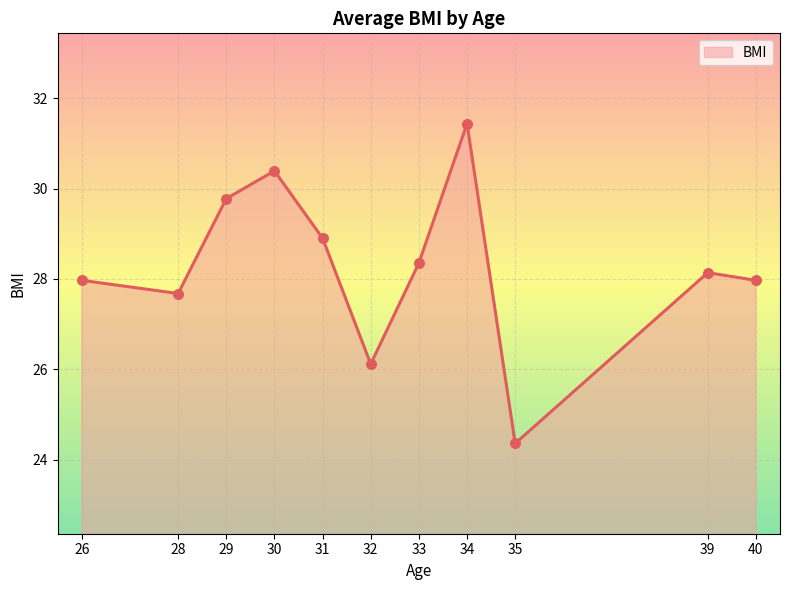

Which has a higher value, 40 or 31?

31